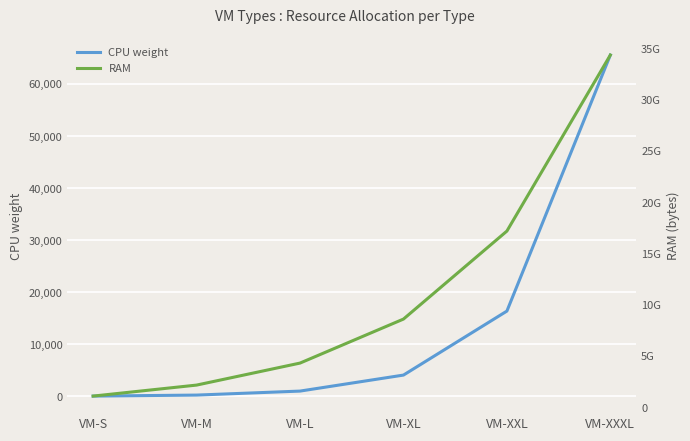

What is the value of the CPU weight point at the 2nd from the left?

256